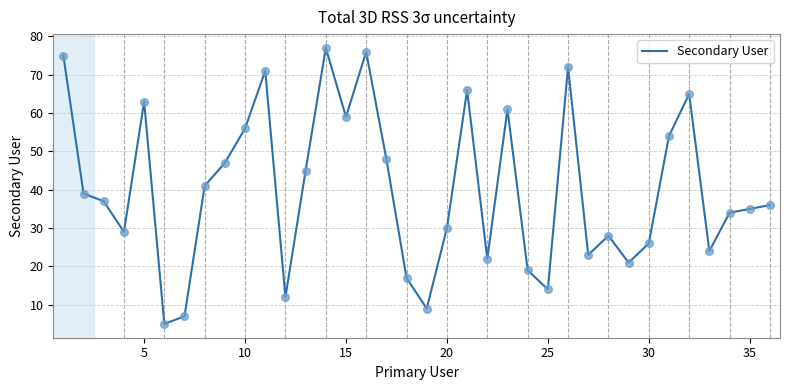

What is the difference between the maximum and minimum values?

72